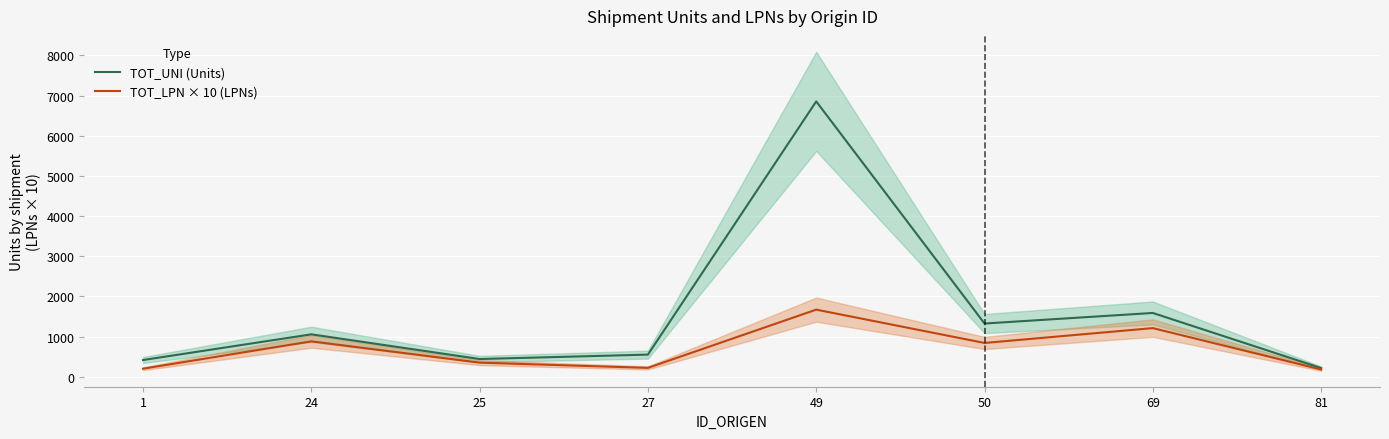

What is the minimum value shown in the chart?

180